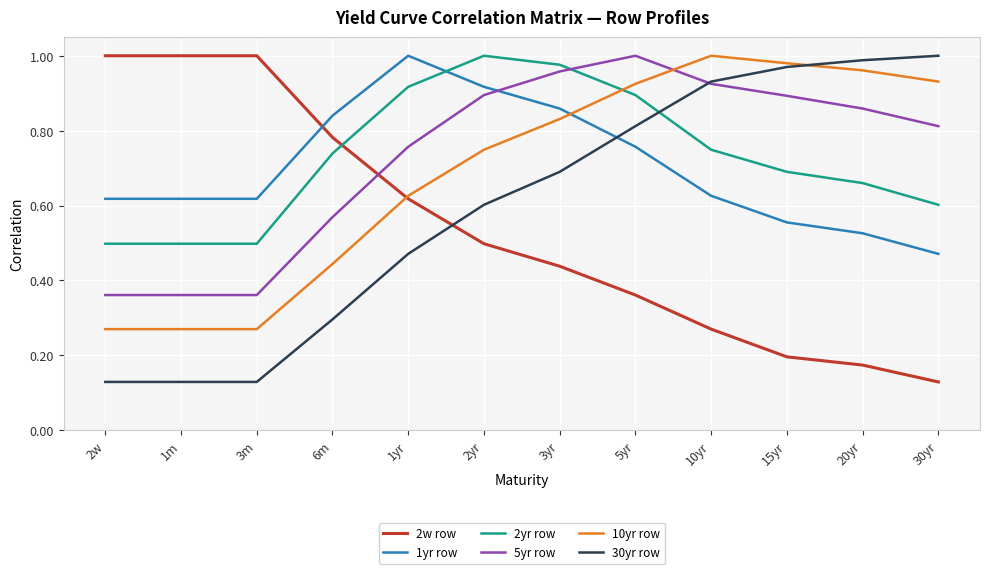

Between 1yr and 10yr, which series saw the biggest shift?

30yr row